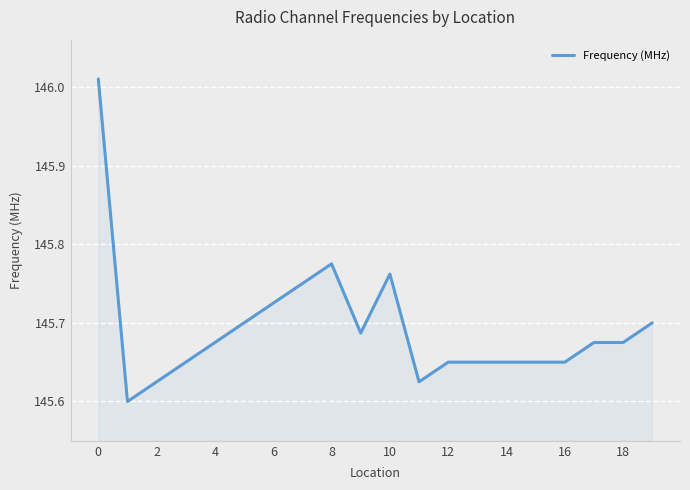

What is the difference between the maximum and minimum values?

0.4